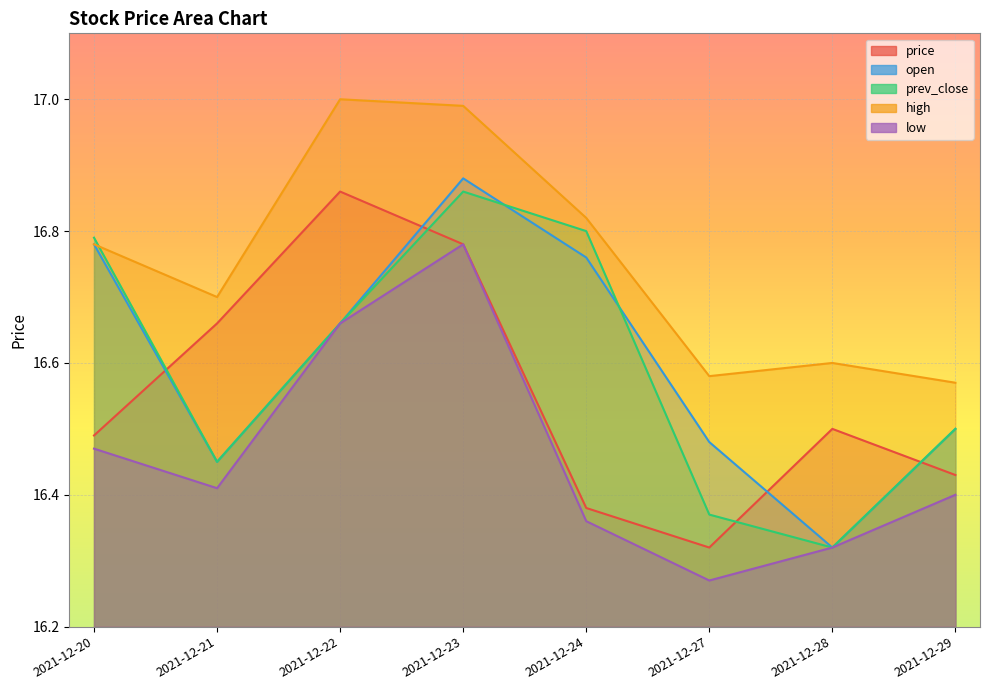

Does the chart display data point markers on the line(s)?

No